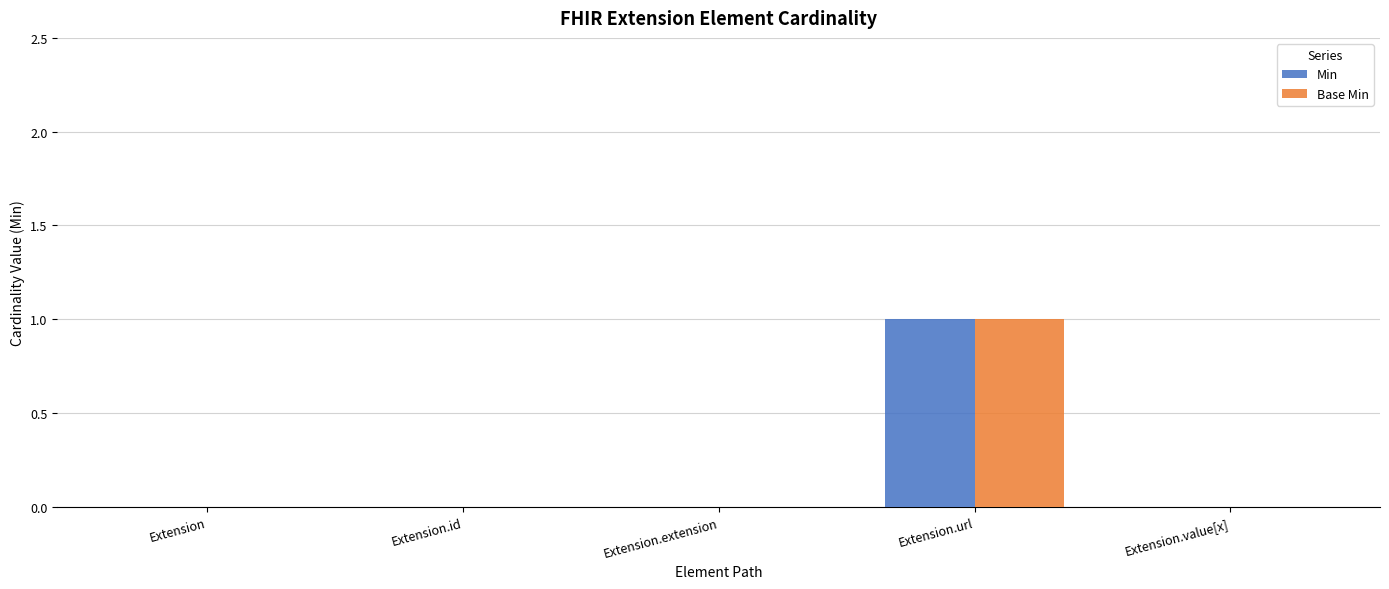

Is it true that Base Min equals 0 at Extension.id?

True